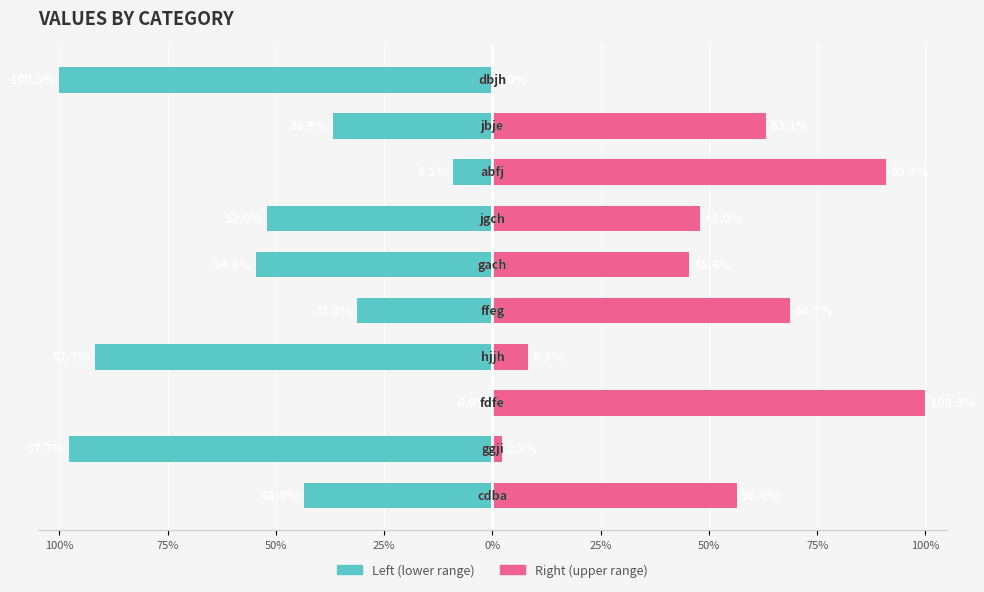

True or false: col_1 (left) has a value of -58.9 at 9.

False